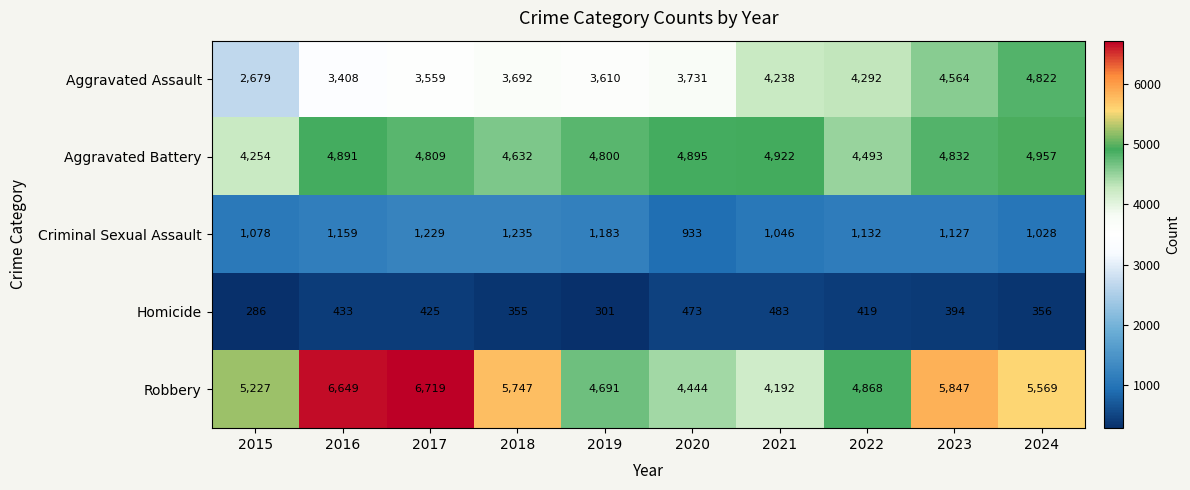

Is it true that Criminal Sexual Assault equals 1229 at 2017?

True